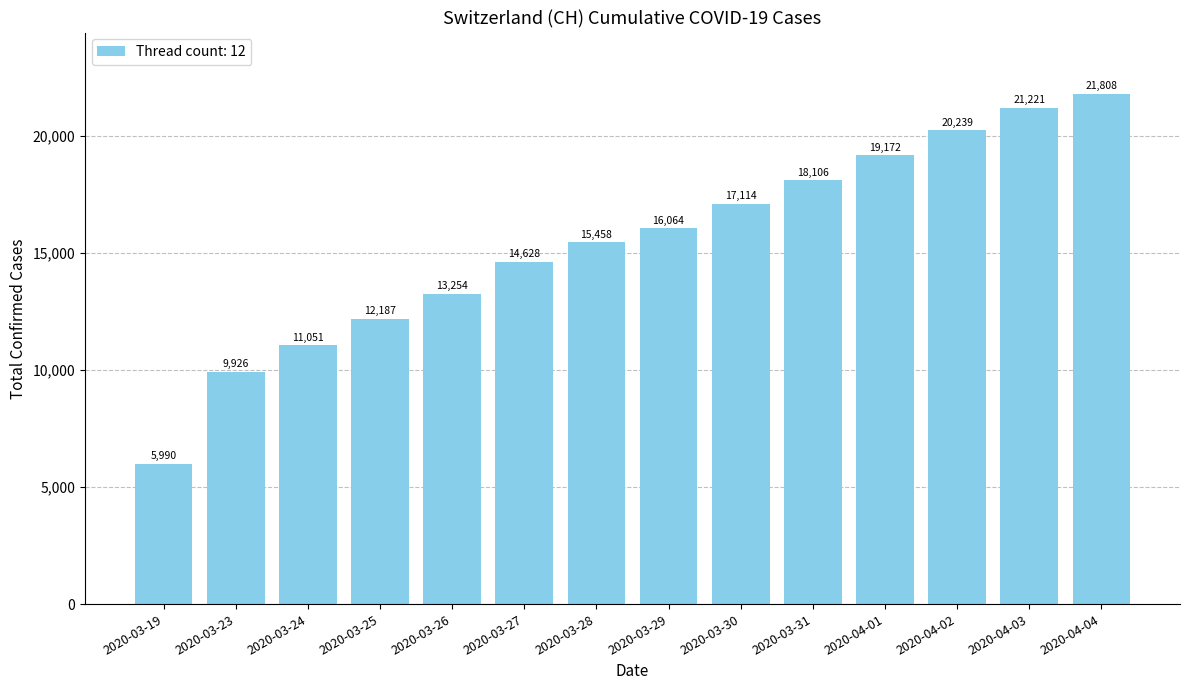

Rank the categories by value from lowest to highest.

2020-03-19, 2020-03-23, 2020-03-24, 2020-03-25, 2020-03-26, 2020-03-27, 2020-03-28, 2020-03-29, 2020-03-30, 2020-03-31, 2020-04-01, 2020-04-02, 2020-04-03, 2020-04-04